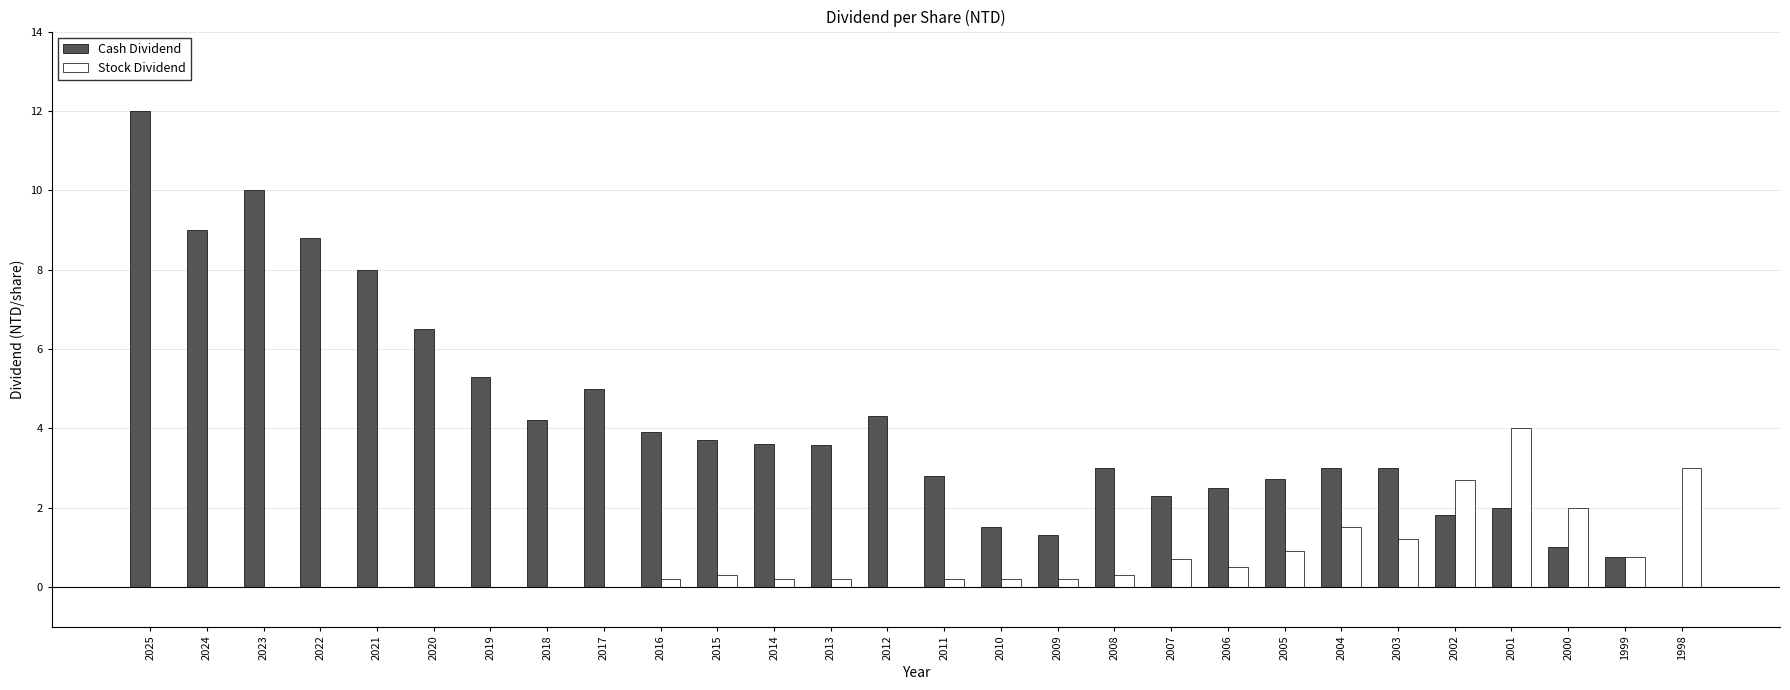

Where does the Cash Dividend series first go above 3?

2025